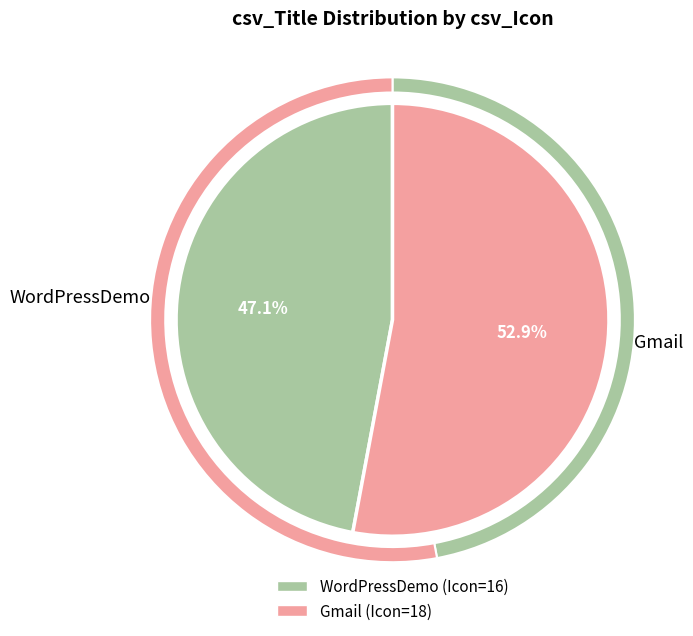

Between WordPressDemo and Gmail, which is larger?

Gmail